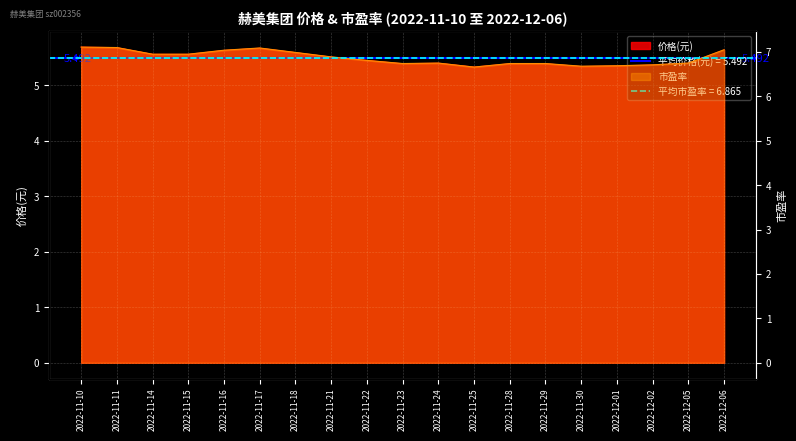

True or false: 市盈率 has more than 2 interior local peaks.

False